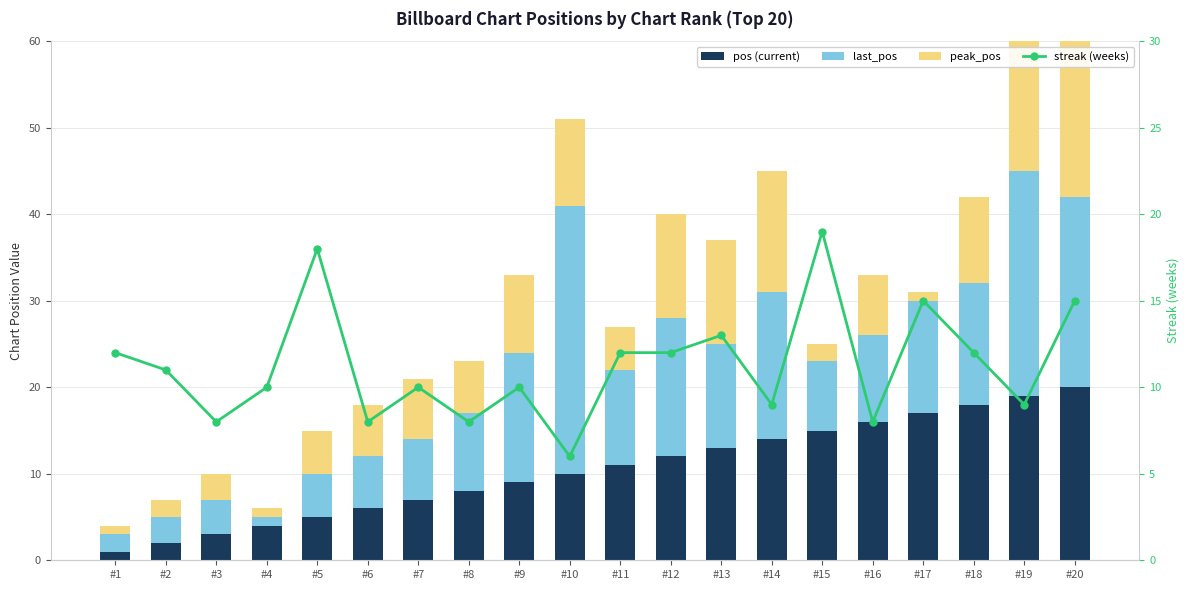

Reading right to left, transcribe all the data shown in this chart.

pos: 20	19	18	17	16	15	14	13	12	11	10	9	8	7	6	5	4	3	2	1
last_pos: 22	26	14	13	10	8	17	12	16	11	31	15	9	7	6	5	1	4	3	2
peak_pos: 20	19	10	1	7	2	14	12	12	5	10	9	6	7	6	5	1	3	2	1
streak (weeks): 15	9	12	15	8	19	9	13	12	12	6	10	8	10	8	18	10	8	11	12